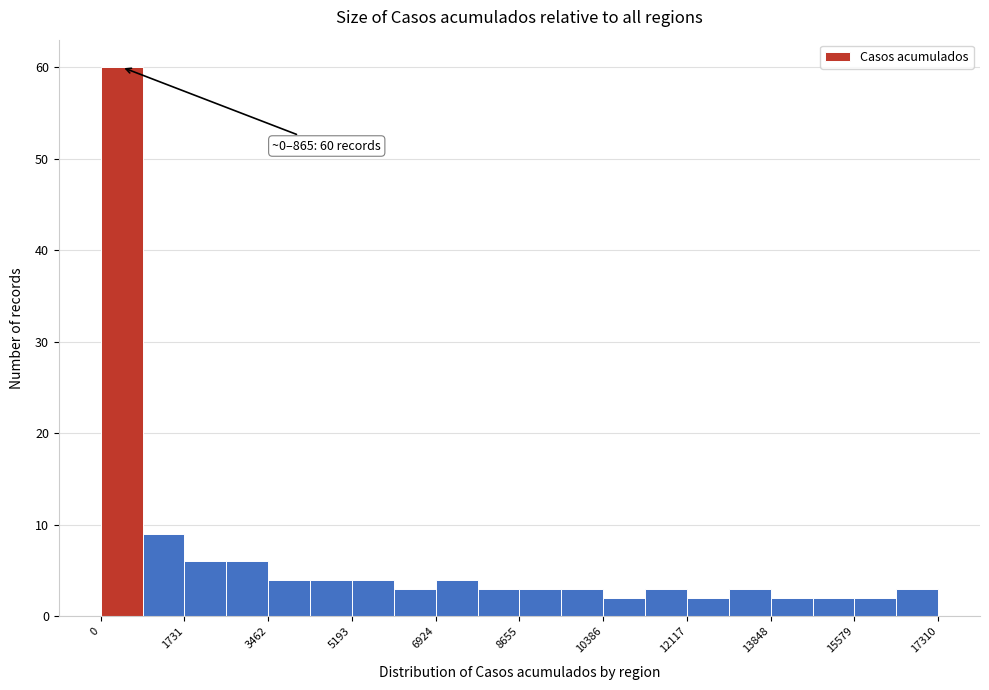

Over which range of the x-axis is the bar tallest?

0 to 800